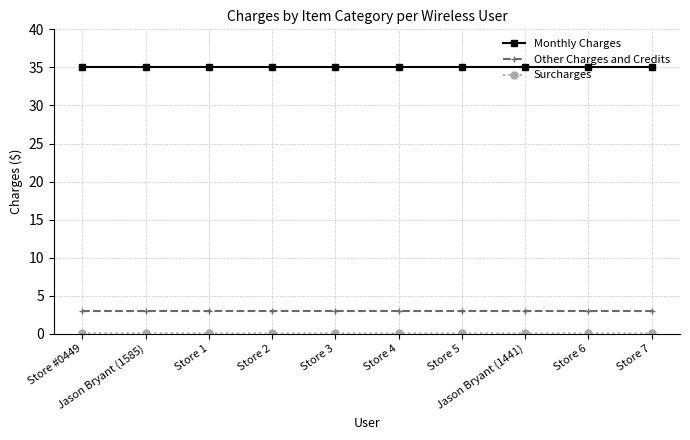

True or false: Monthly Charges and Other Charges and Credits intersect in this chart.

False